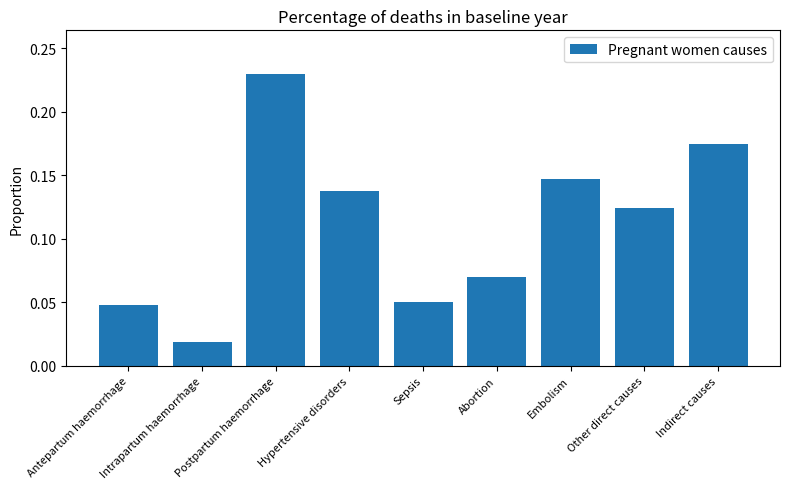

What is the change in value from Antepartum haemorrhage to Embolism?

+0.1